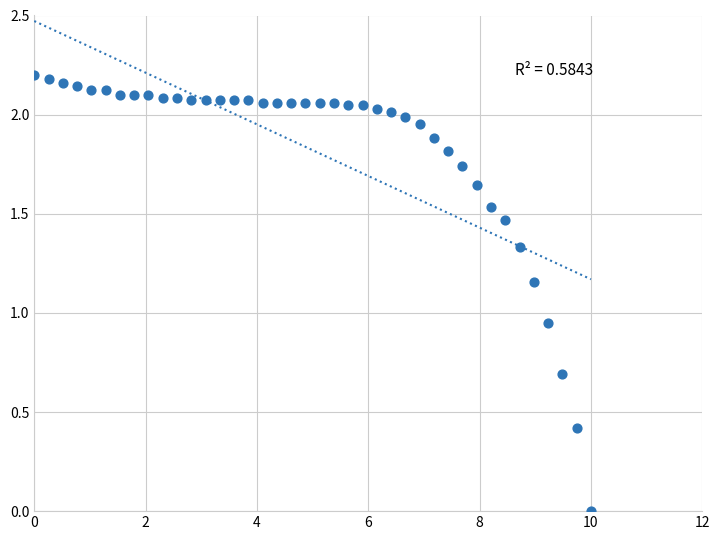

How many data points are displayed?

40